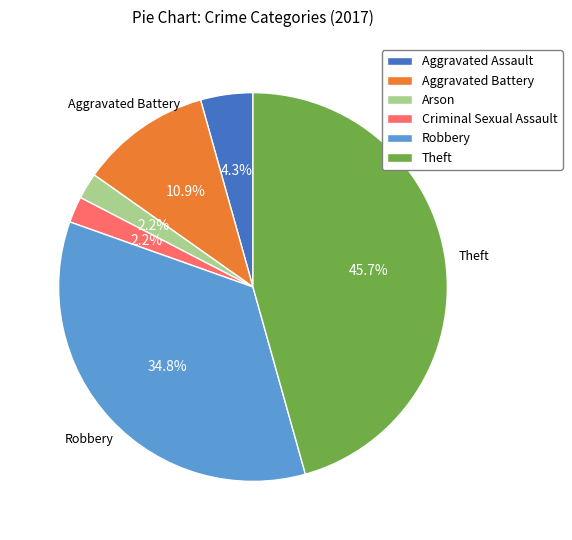

Is it true that Aggravated Battery is 18% of the pie?

False